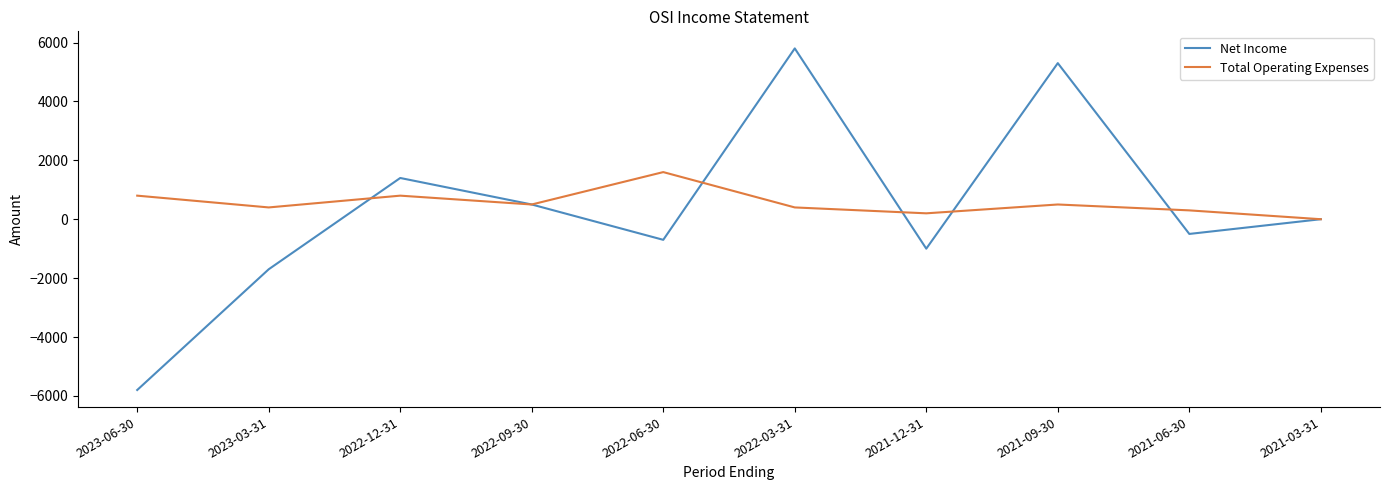

Between which two adjacent categories do Total Operating Expenses and Net Income first intersect?

2023-03-31 and 2022-12-31